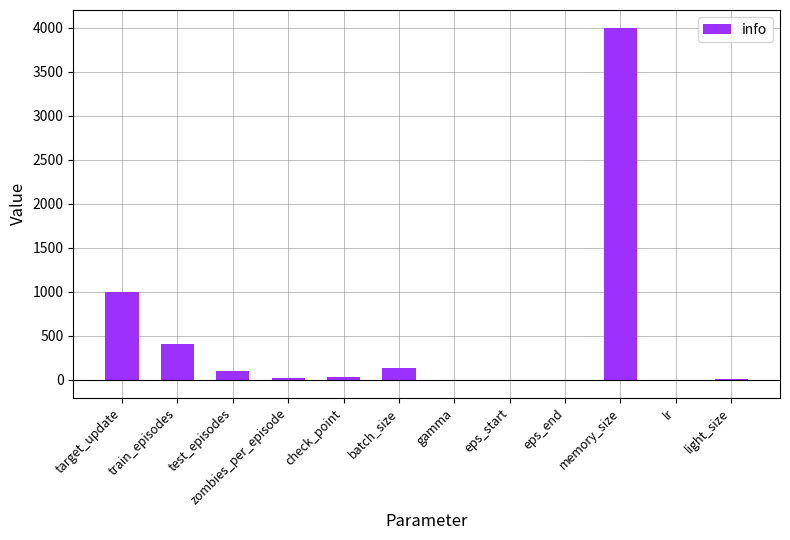

What is the sum of the values at check_point and eps_start?

26.0